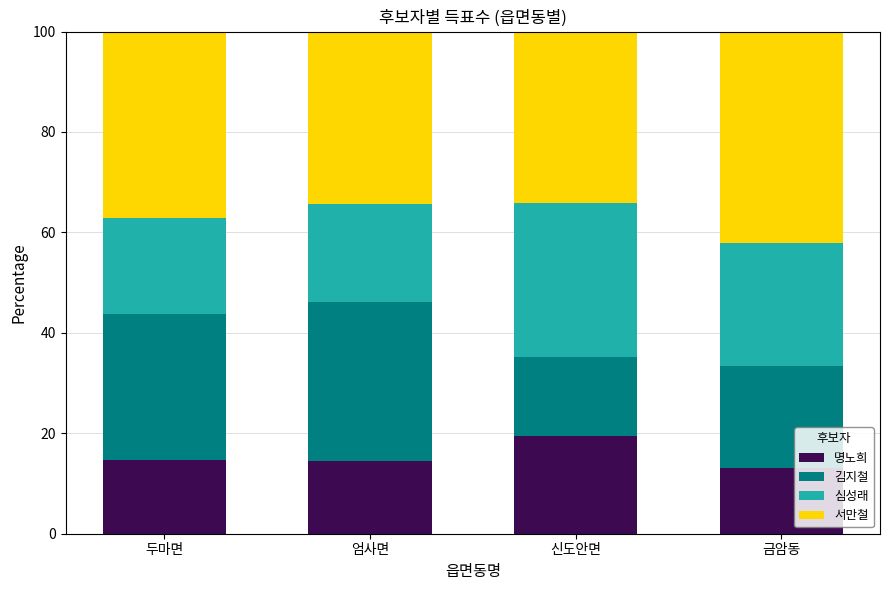

What is the lowest value of the 명노희 series?

13.1